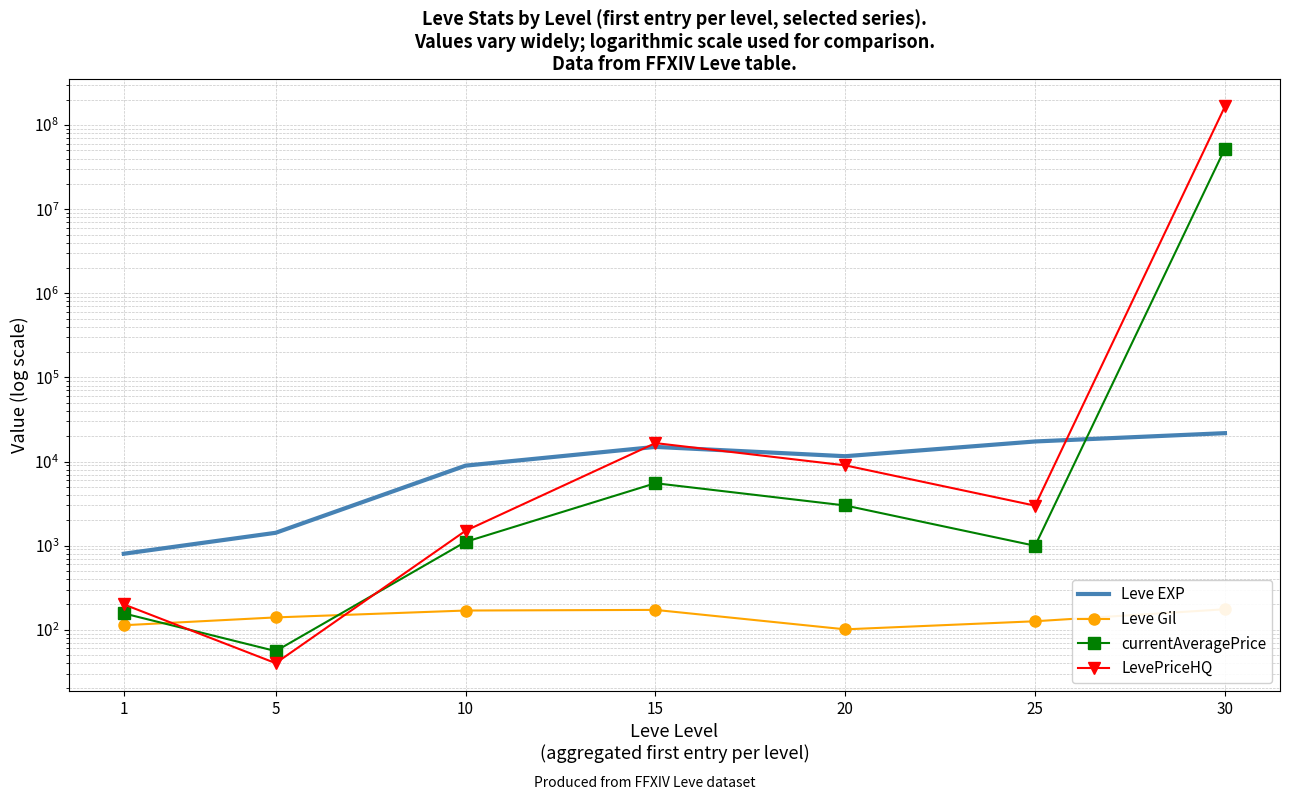

What is the value of the currentAveragePrice point at the 4th from the left?

5520.0